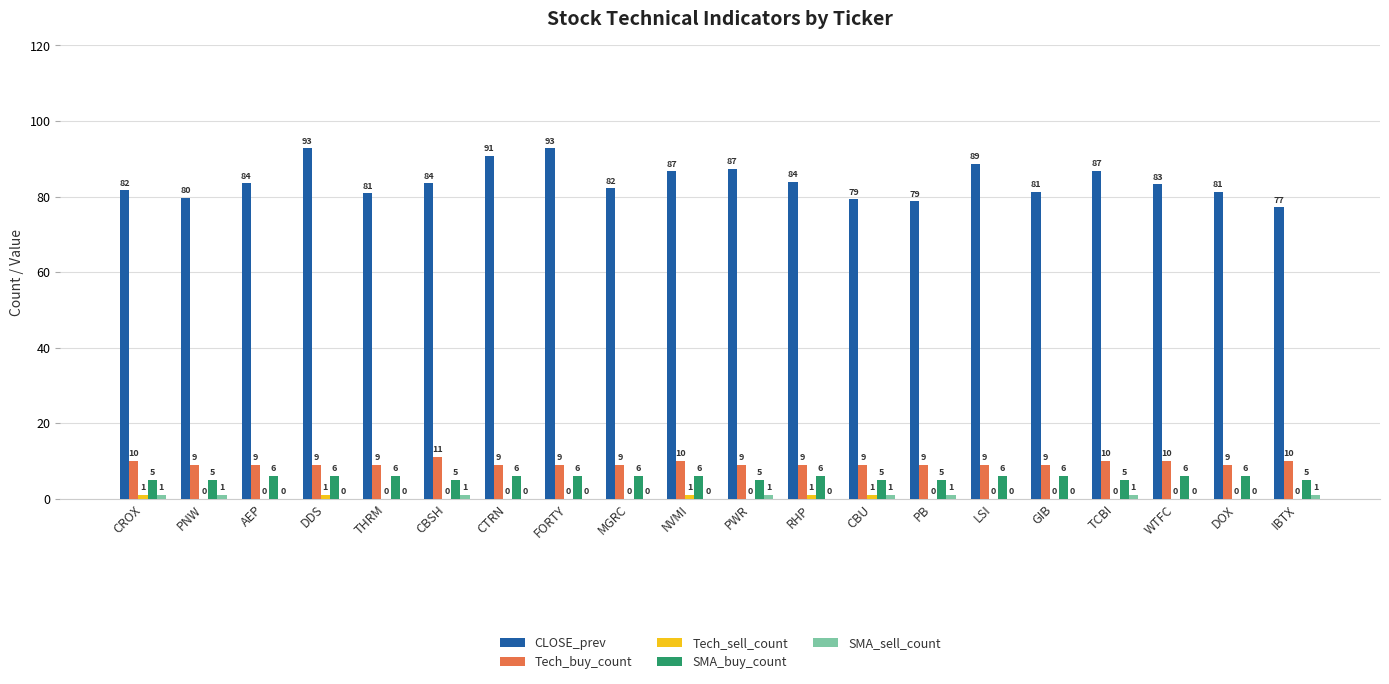

At which category is the sum across all series the highest?

DDS